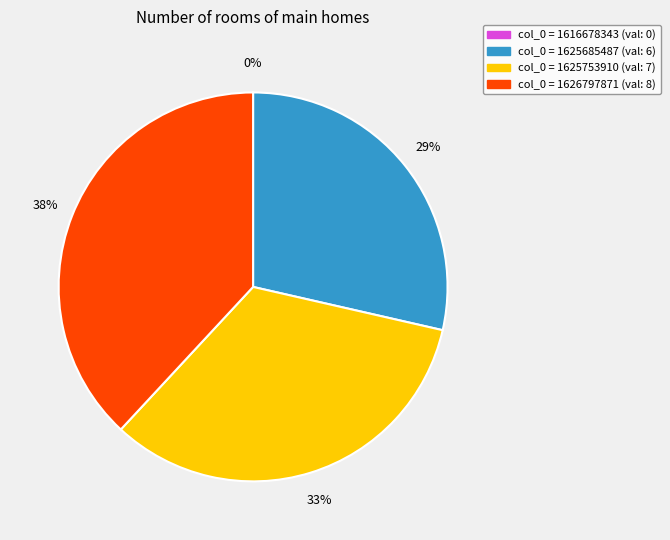

What is the change in value from 1625753910 to 1626797871?

+1